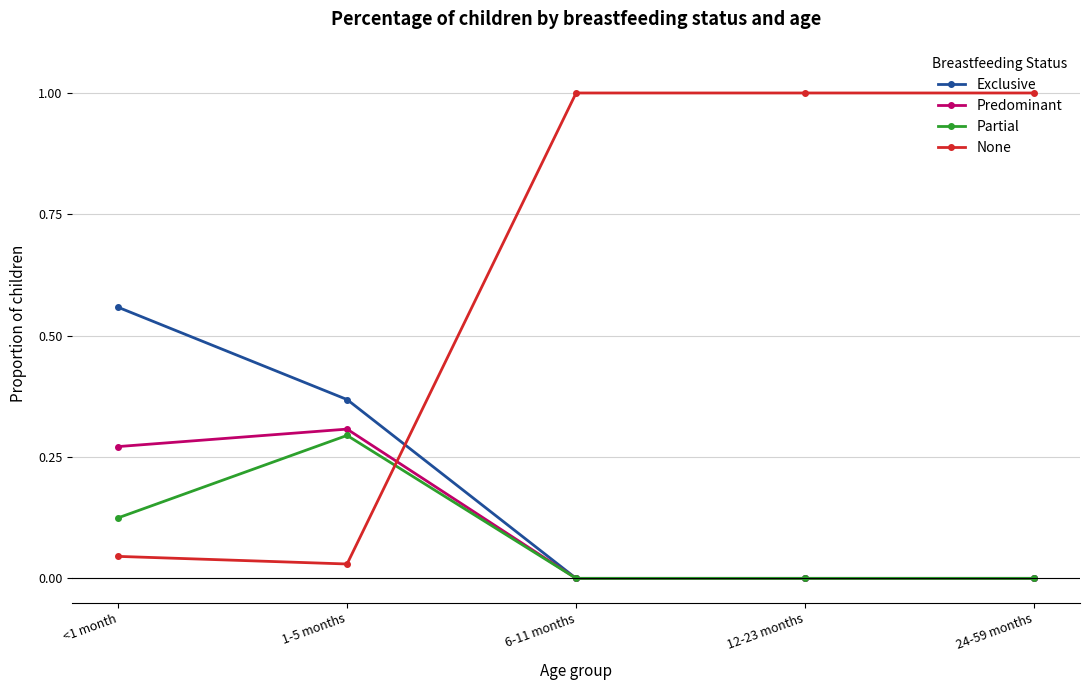

Which category has the highest value in the Partial series?

1-5 months